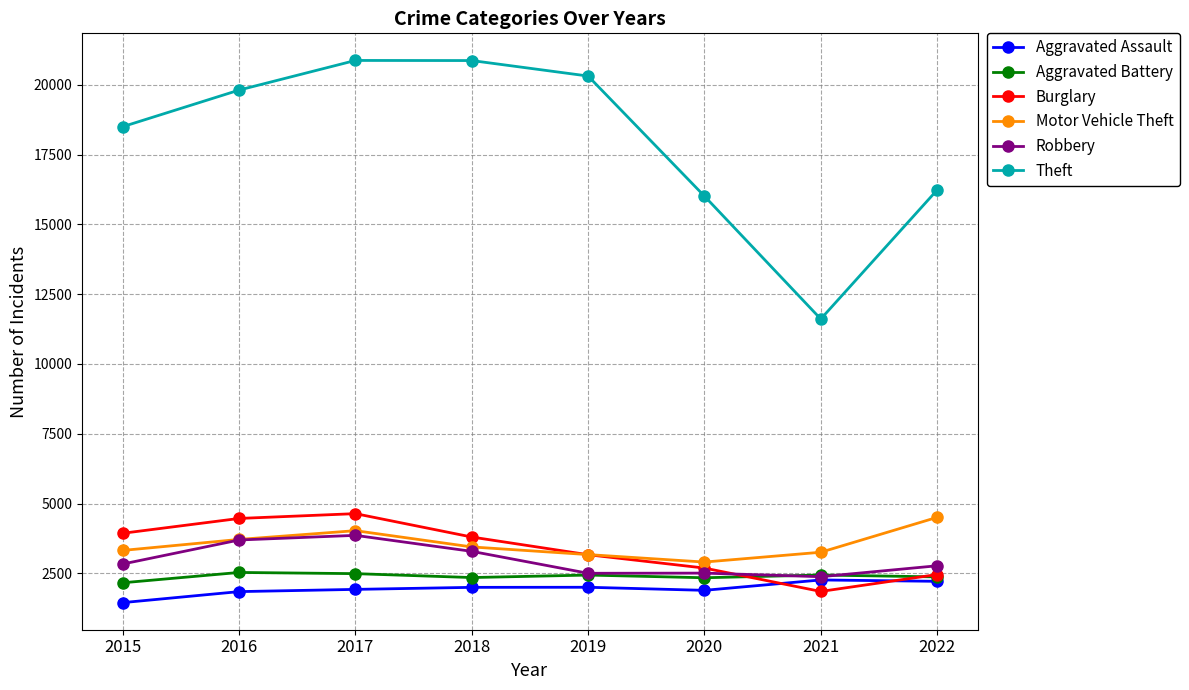

What are all the series names shown in the legend?

Aggravated Assault, Aggravated Battery, Burglary, Motor Vehicle Theft, Robbery, Theft